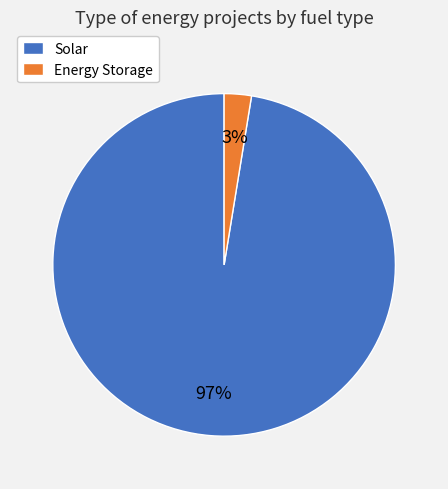

Do Solar and Energy Storage together represent more than half of the pie?

Yes